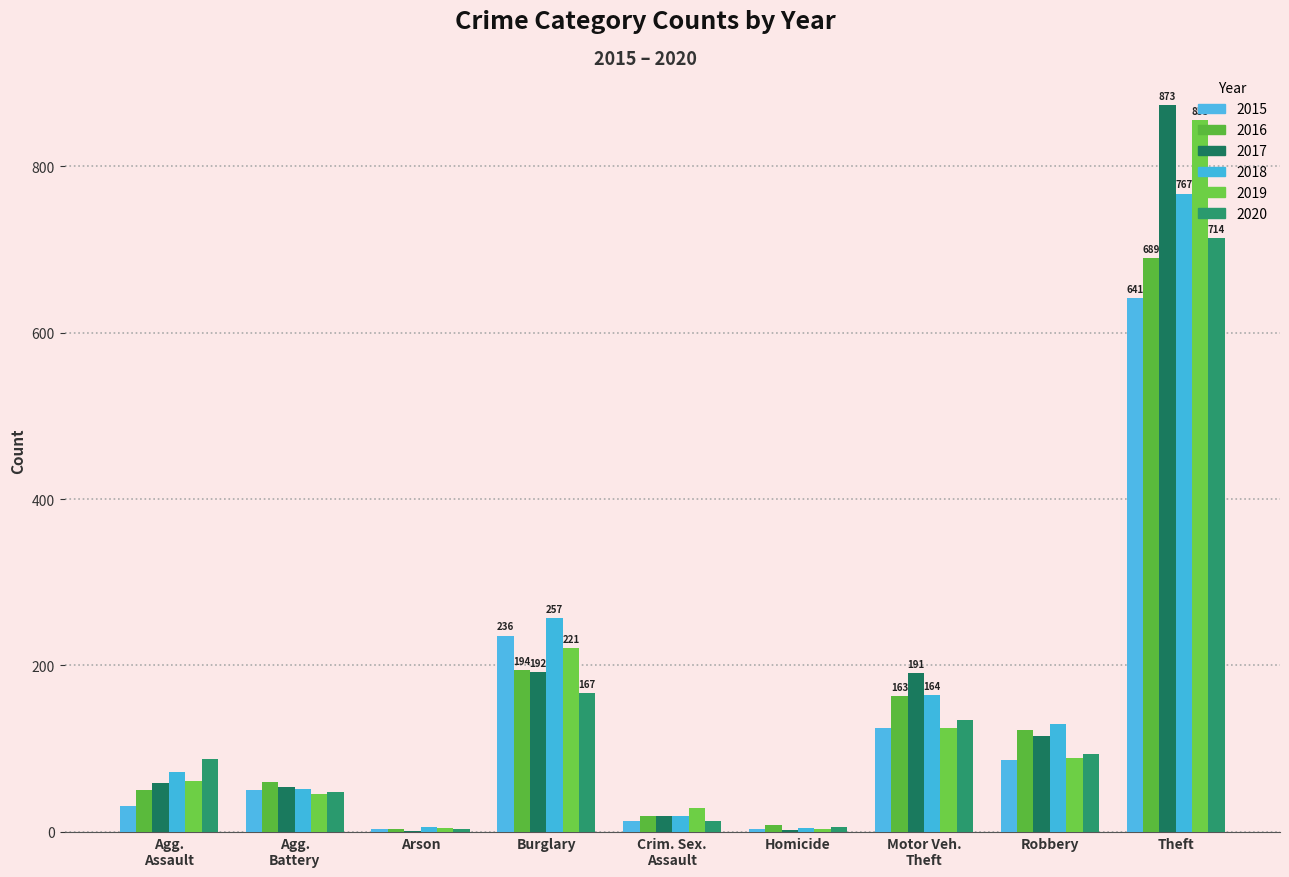

Reading right to left, extract all data points from this chart.

2015: 641	87	125	4	13	236	3	50	31
2016: 689	123	163	8	19	194	3	60	50
2017: 873	115	191	2	19	192	1	54	59
2018: 767	130	164	5	19	257	6	52	72
2019: 855	89	125	3	29	221	5	45	61
2020: 714	94	134	6	13	167	4	48	88